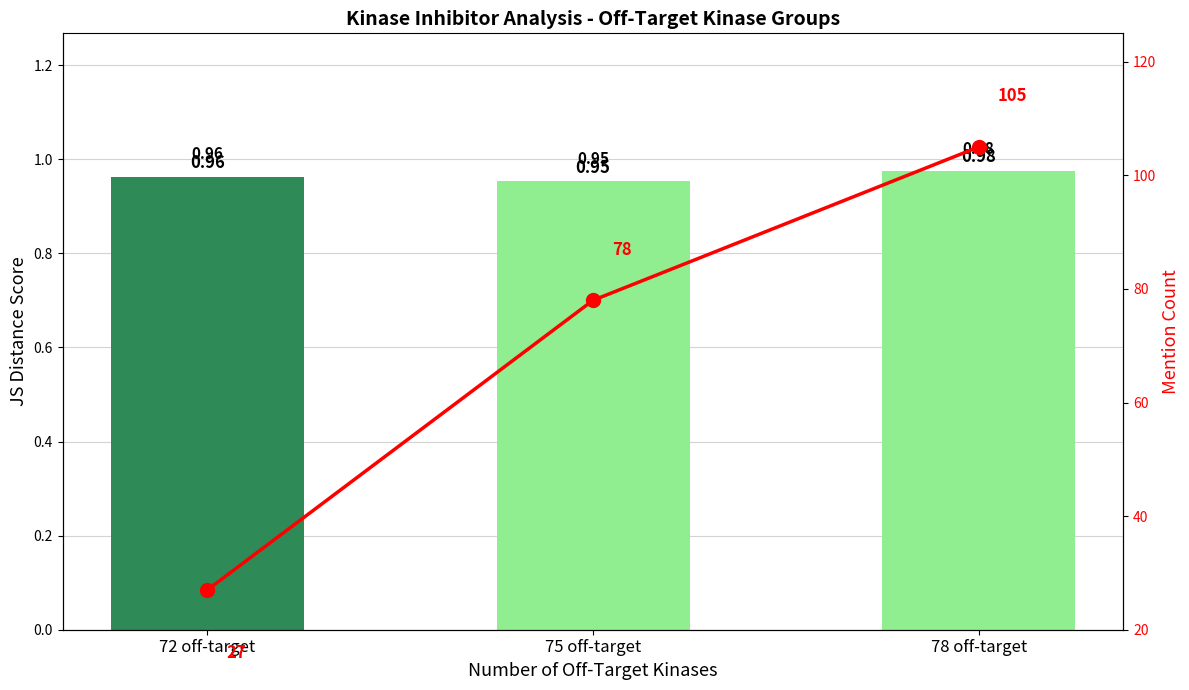

Which series changed the most between 72 off-target and 75 off-target?

Mention Count